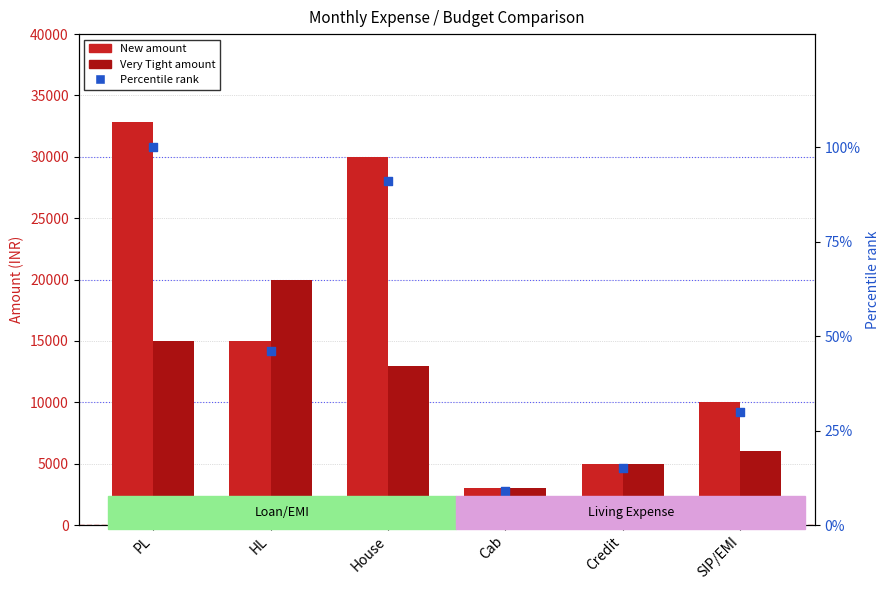

Which series contains the highest Y value?

New Amount